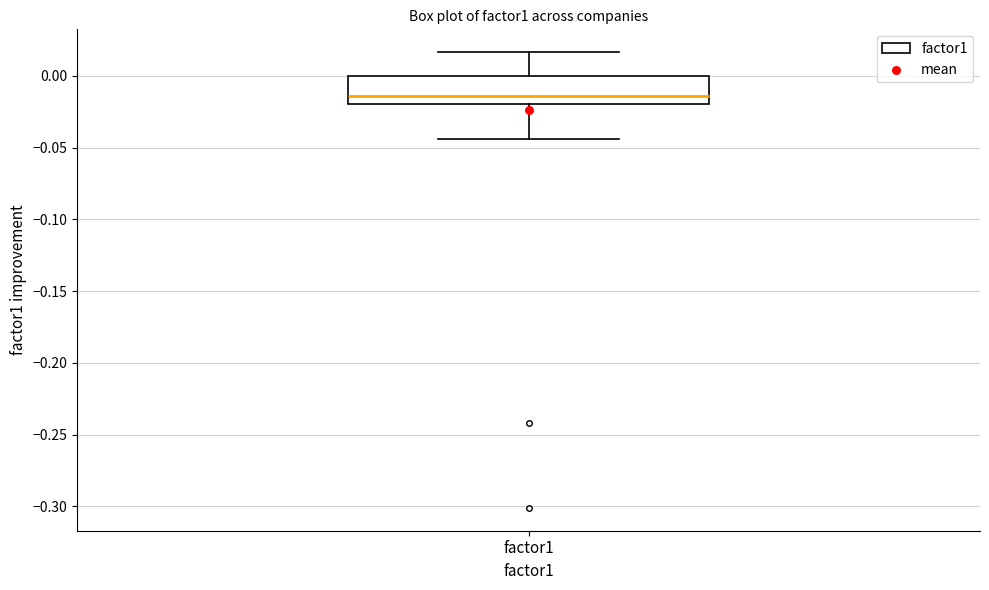

Transcribe this box plot: give where the median line is, the range the box spans, and where the two whiskers end, as read against the y-axis. The values are not printed on the chart, so give them approximately, as read against the axis.

median -0.015, box -0.020 to 0.000, whiskers -0.045 to 0.015